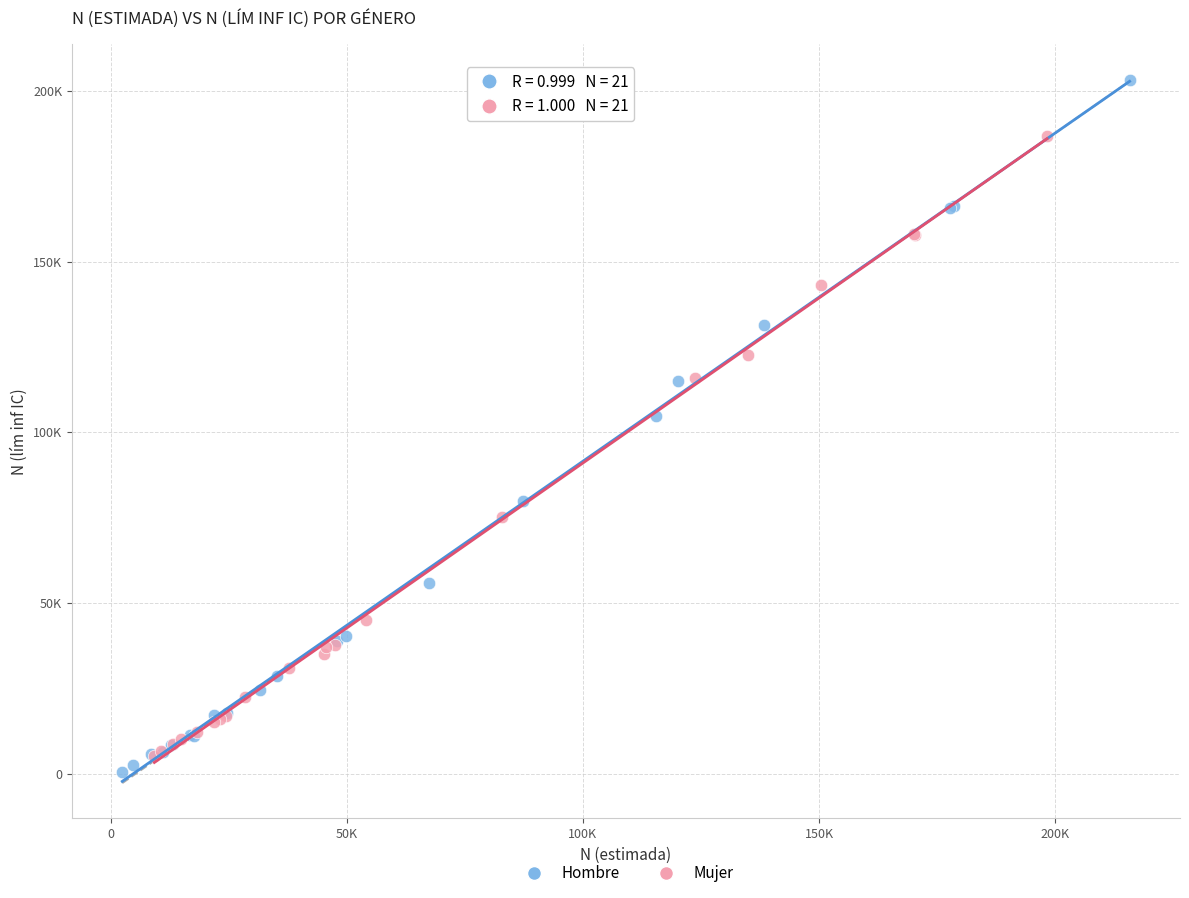

What are all the series names shown in the legend?

Hombre, Mujer